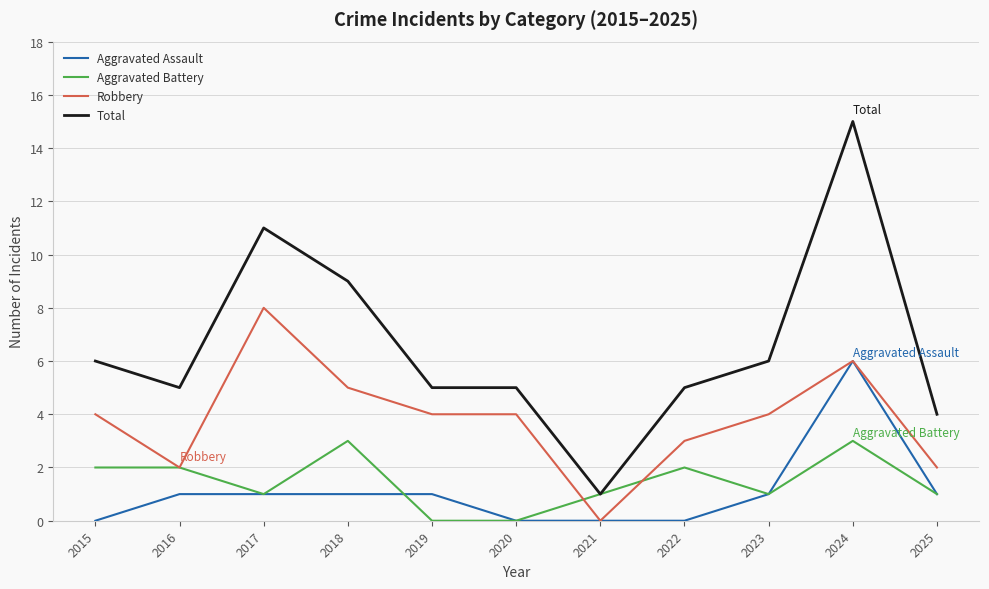

At 2022, list the series in order from smallest to largest.

Aggravated Assault, Aggravated Battery, Robbery, Total